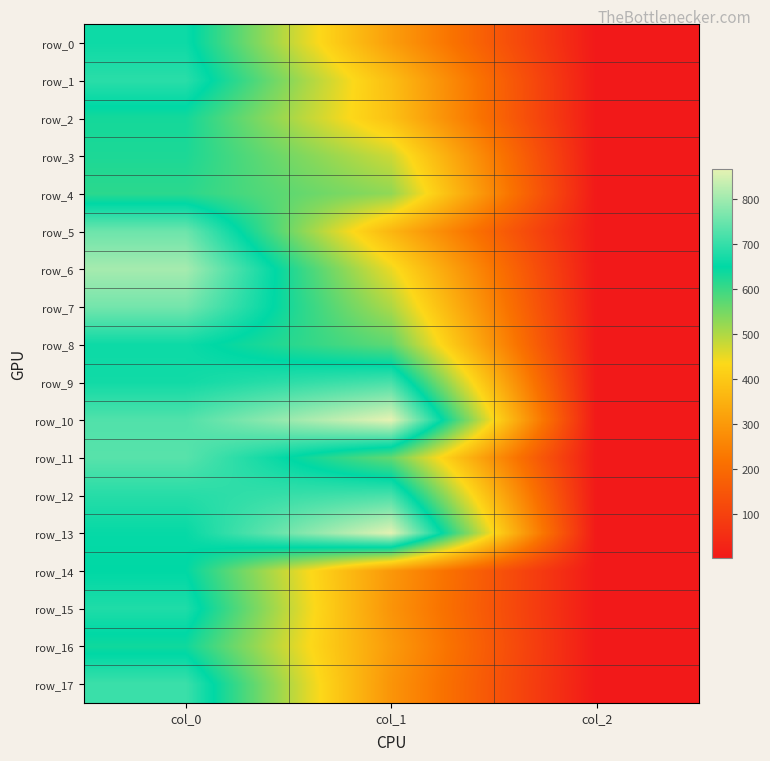

Is the value of row_2 at col_2 greater than the value of row_10 at col_2?

No